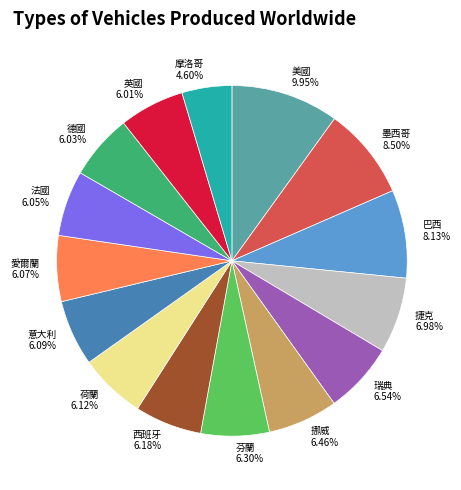

Approximately how many times larger is the value at 法國 6.05% compared to 美國 9.95%?

0.6